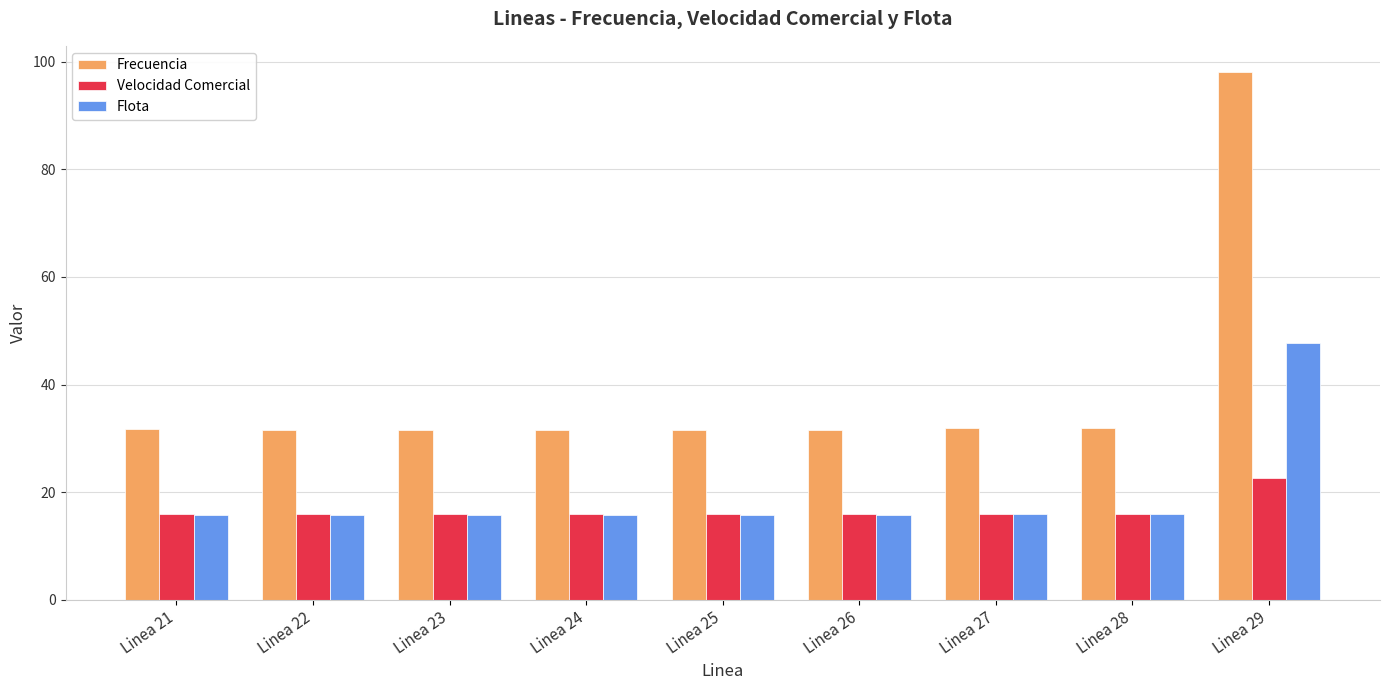

The value of Velocidad Comercial at Linea 27 is 22.6. True or false?

False